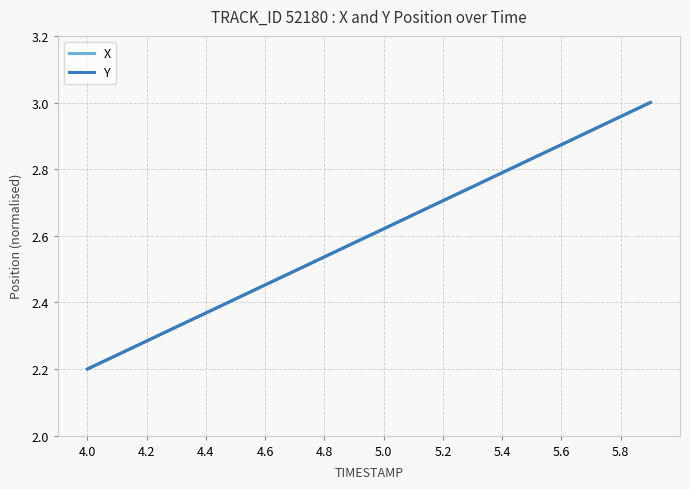

Reading right to left, what are all the values shown in this chart?

X: 3.0	3.0	2.9	2.9	2.8	2.8	2.7	2.7	2.7	2.6	2.6	2.5	2.5	2.5	2.4	2.4	2.3	2.3	2.2	2.2
Y: 3.0	3.0	2.9	2.9	2.8	2.8	2.7	2.7	2.7	2.6	2.6	2.5	2.5	2.5	2.4	2.4	2.3	2.3	2.2	2.2